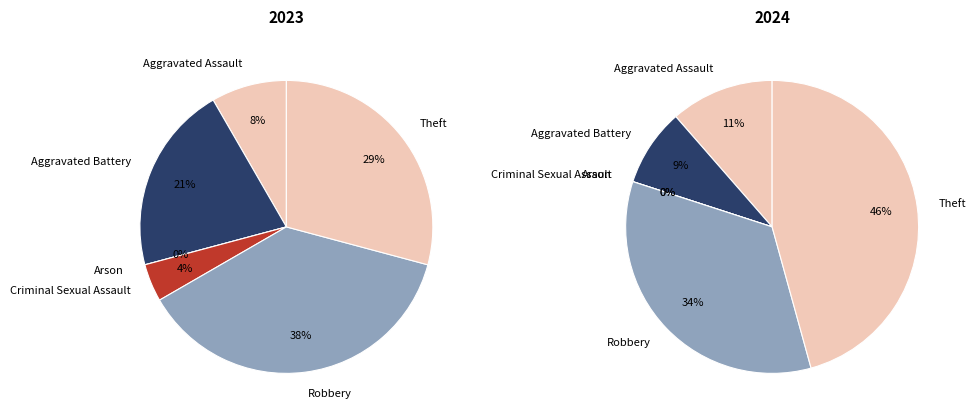

What percentage is the Theft slice, to the nearest percent?

29%